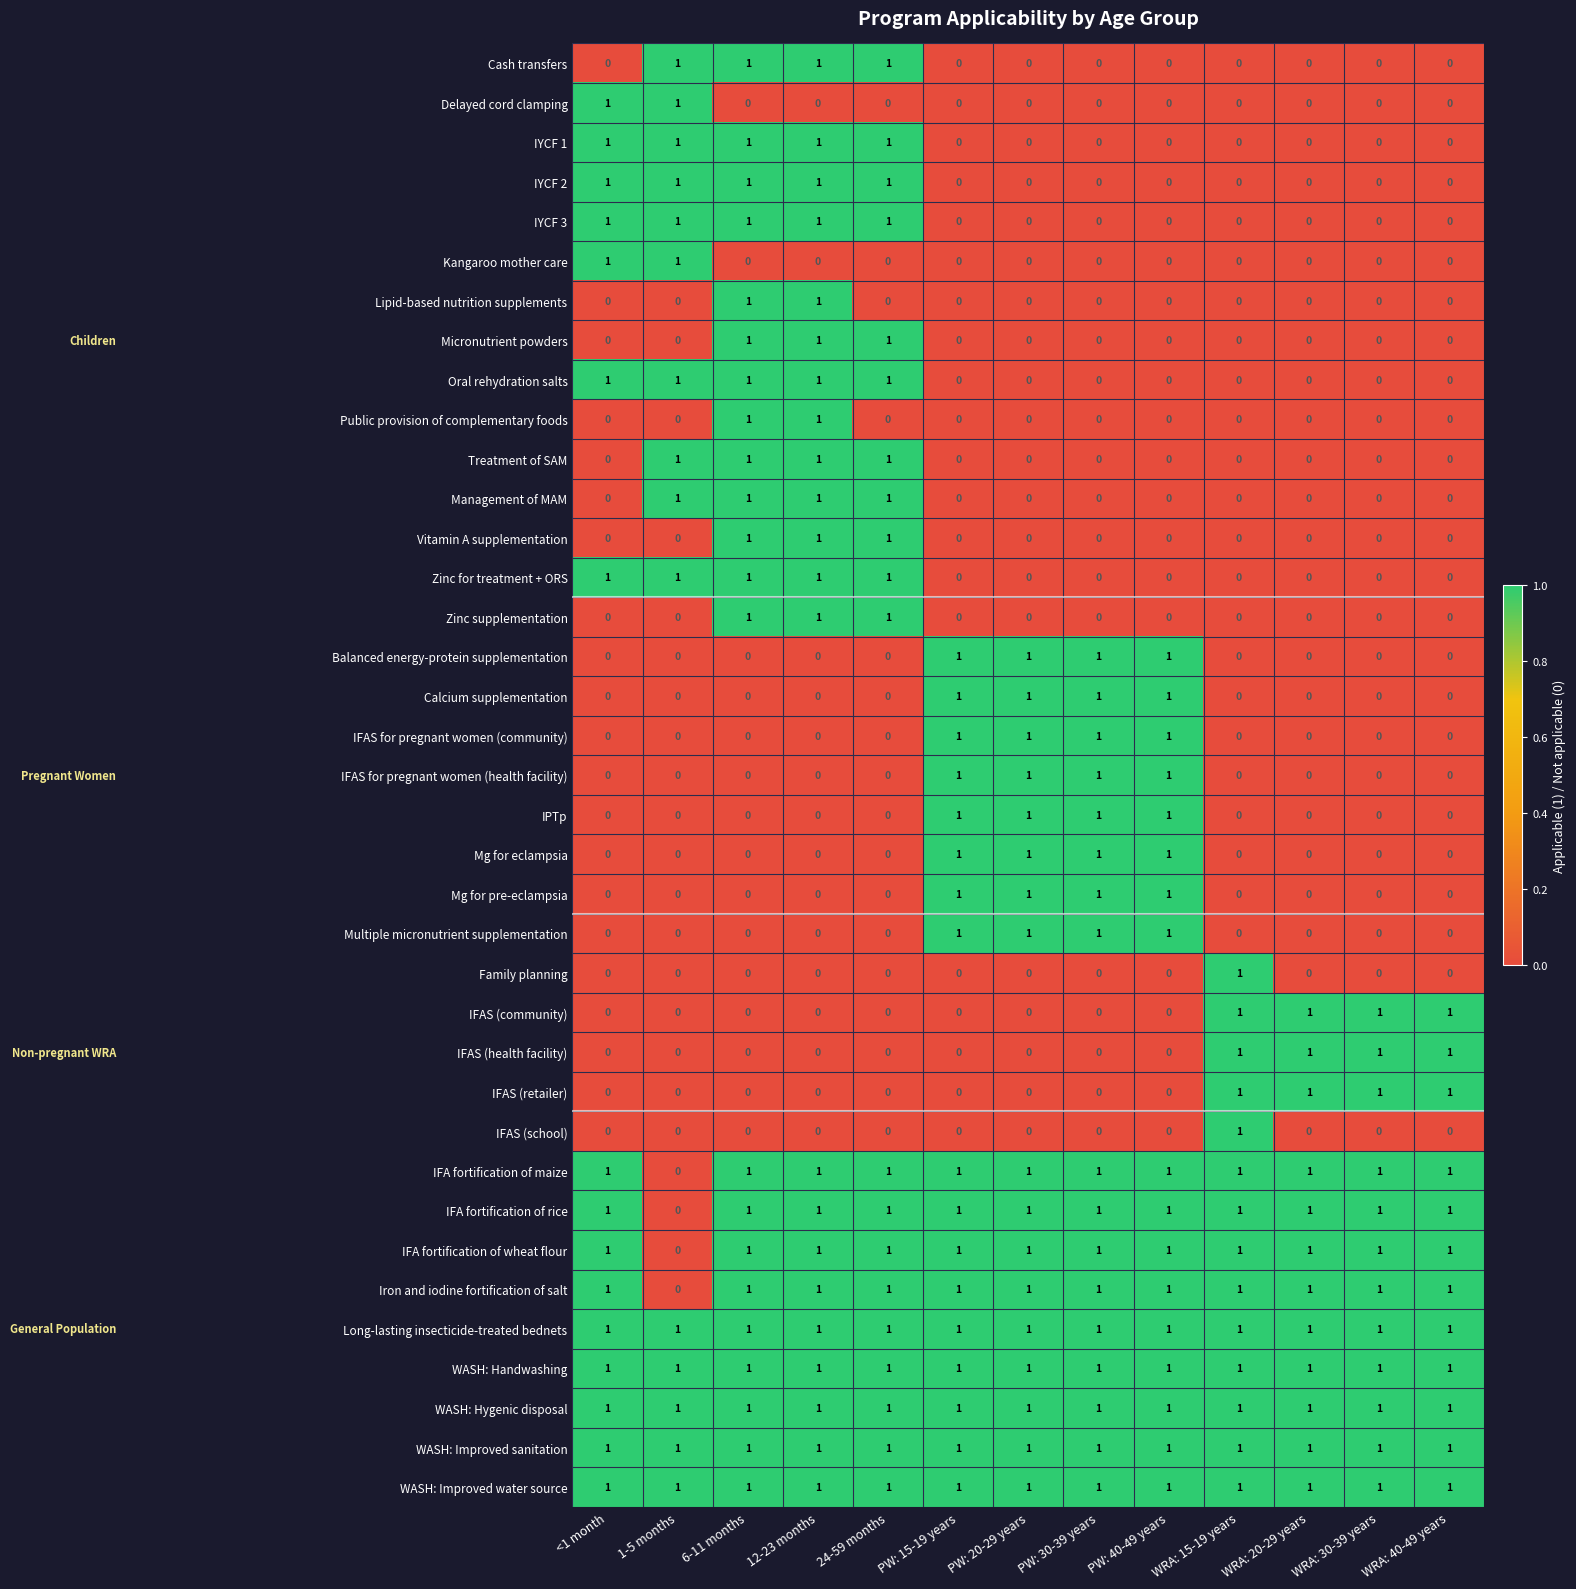

True or false: WASH: Hygenic disposal has a value of 1 at PW: 15-19 years.

True